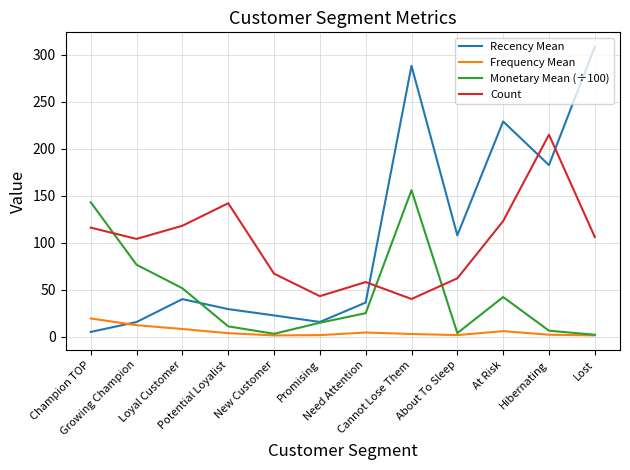

What are all the series names shown in the legend?

Recency Mean, Frequency Mean, Monetary Mean (÷100), Count